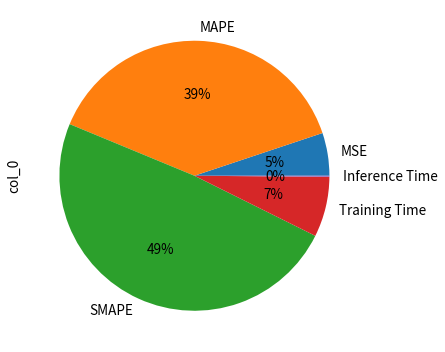

The Training Time slice represents 7% of the pie. True or false?

True